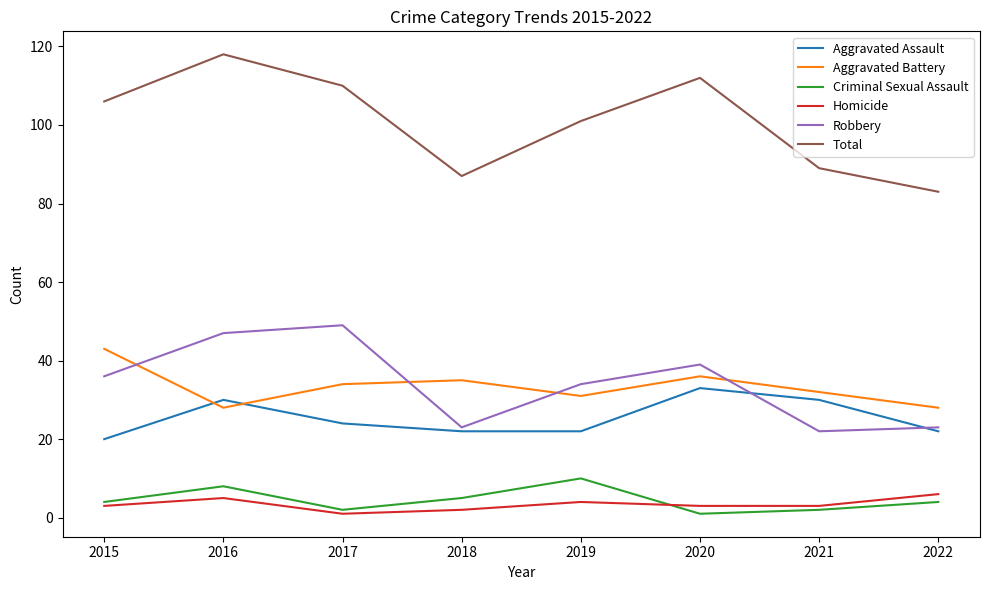

What is the sum of all Homicide values?

27